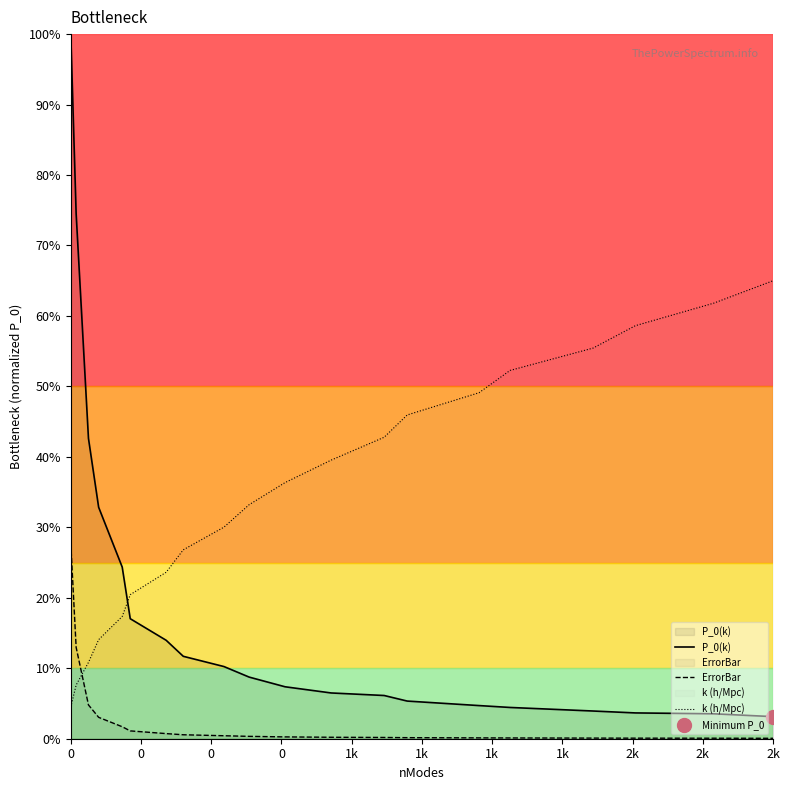

After their last crossing, which series has the higher values: P_0(k) or k (h/Mpc)?

k (h/Mpc)